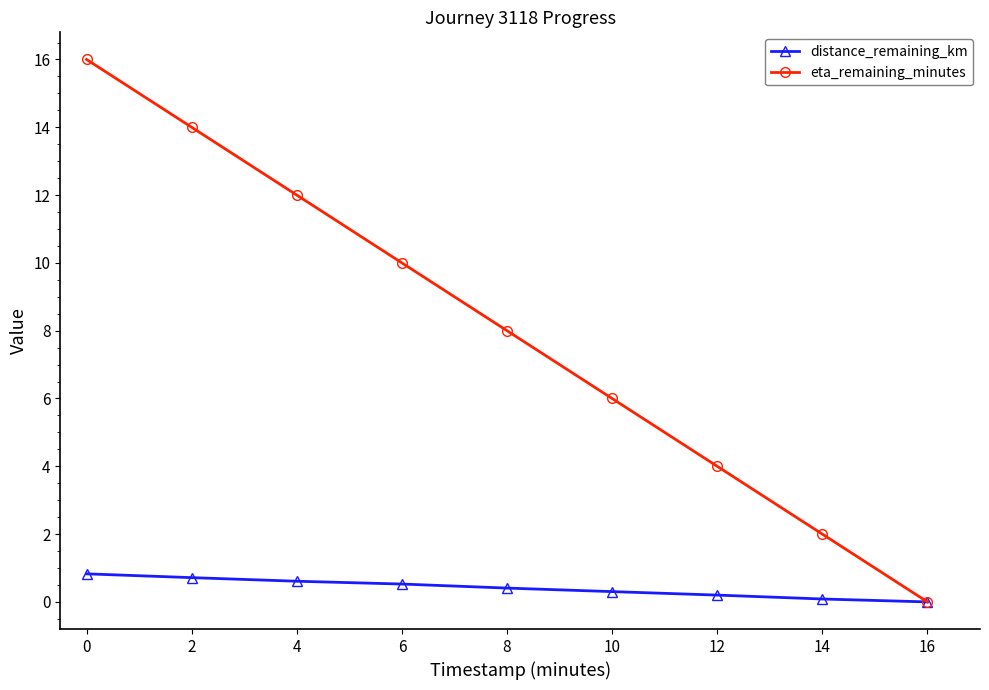

What is the value of the eta_remaining_minutes point at the 5th from the left?

8.0